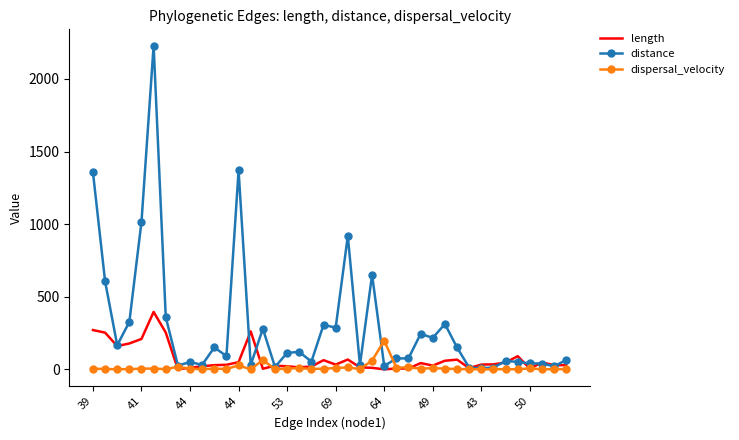

Which series has the widest spread of values?

distance